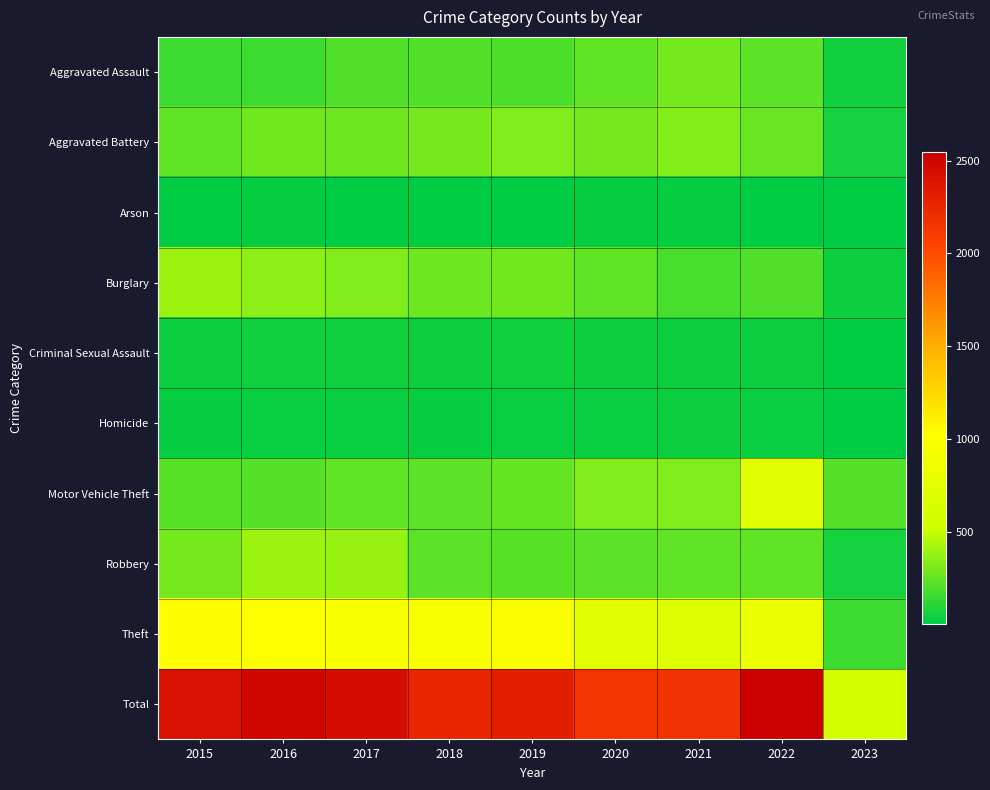

Between 2021 and 2023, which series saw the biggest shift?

Total